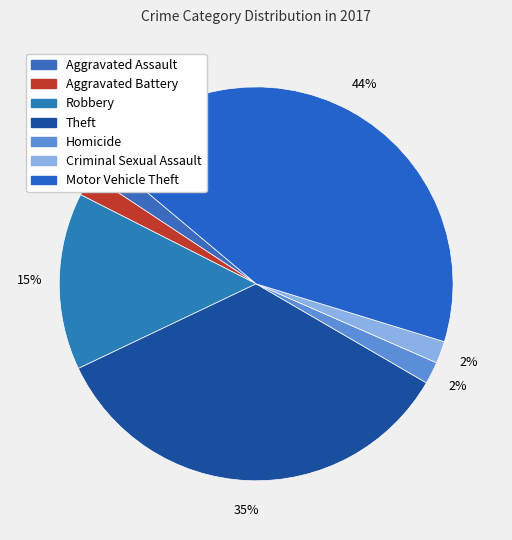

The Aggravated Assault slice represents 2% of the pie. True or false?

True